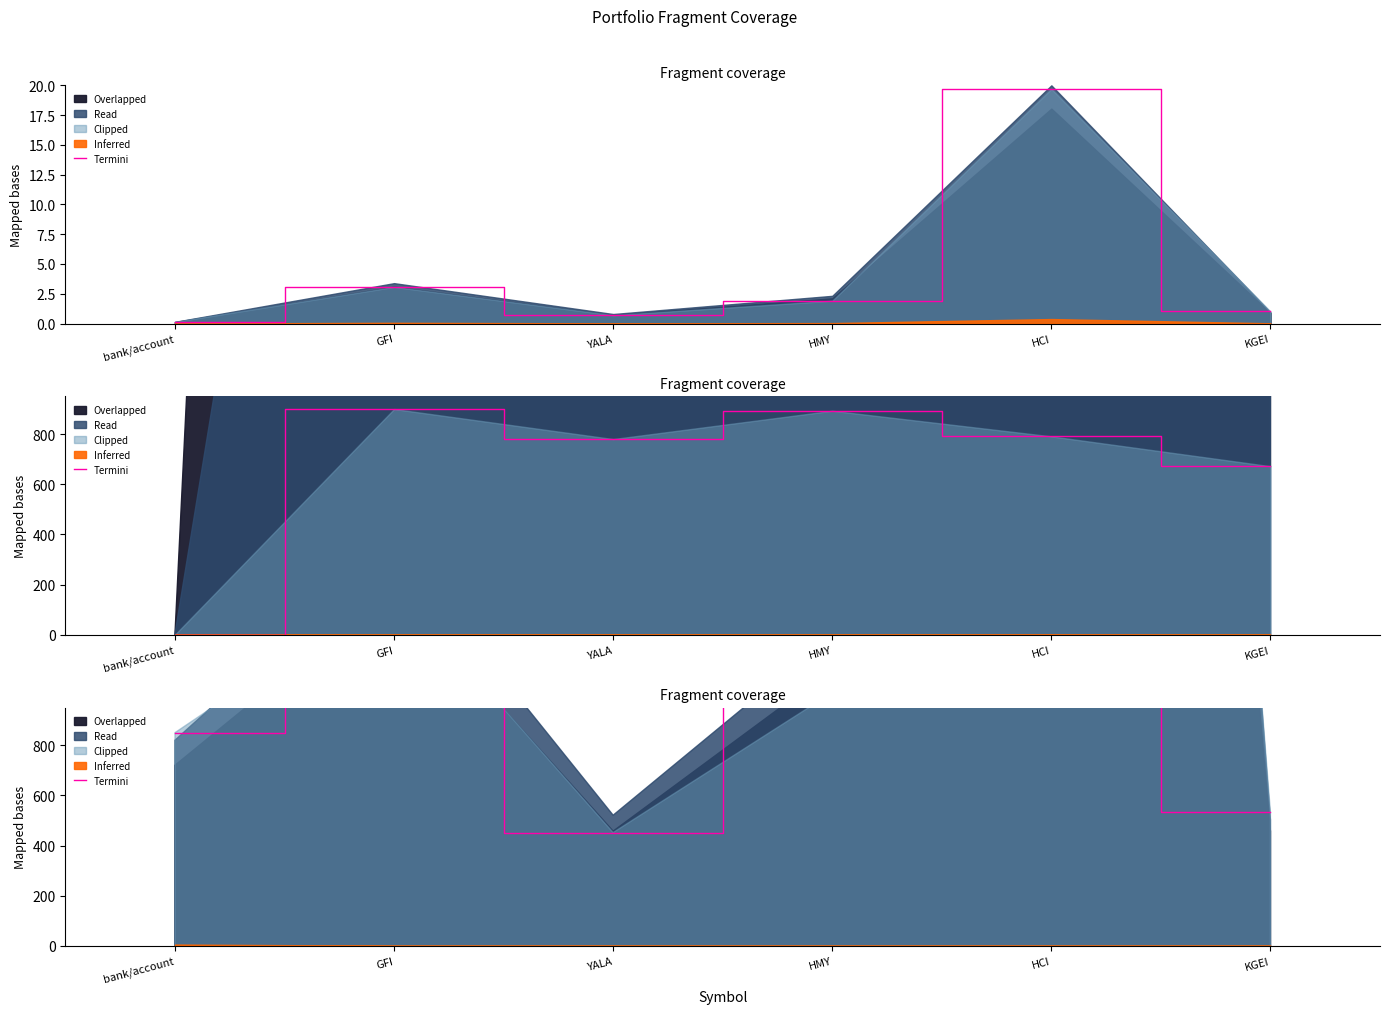

How many data points are less than 1010?

3